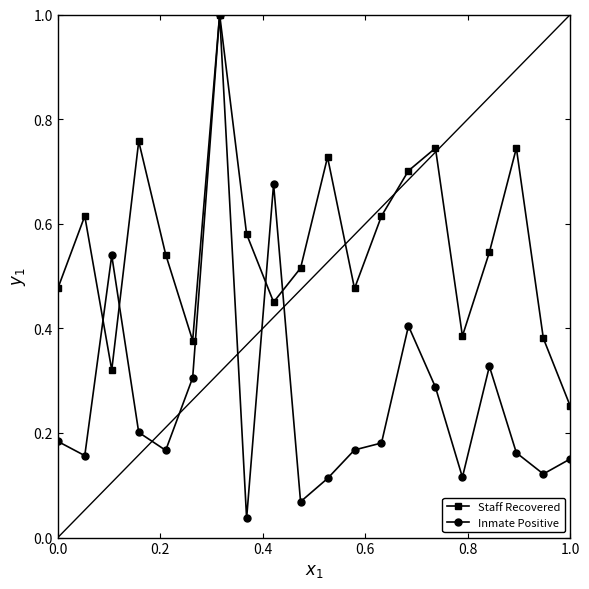

What is the highest value of the Staff Recovered series?

1.0